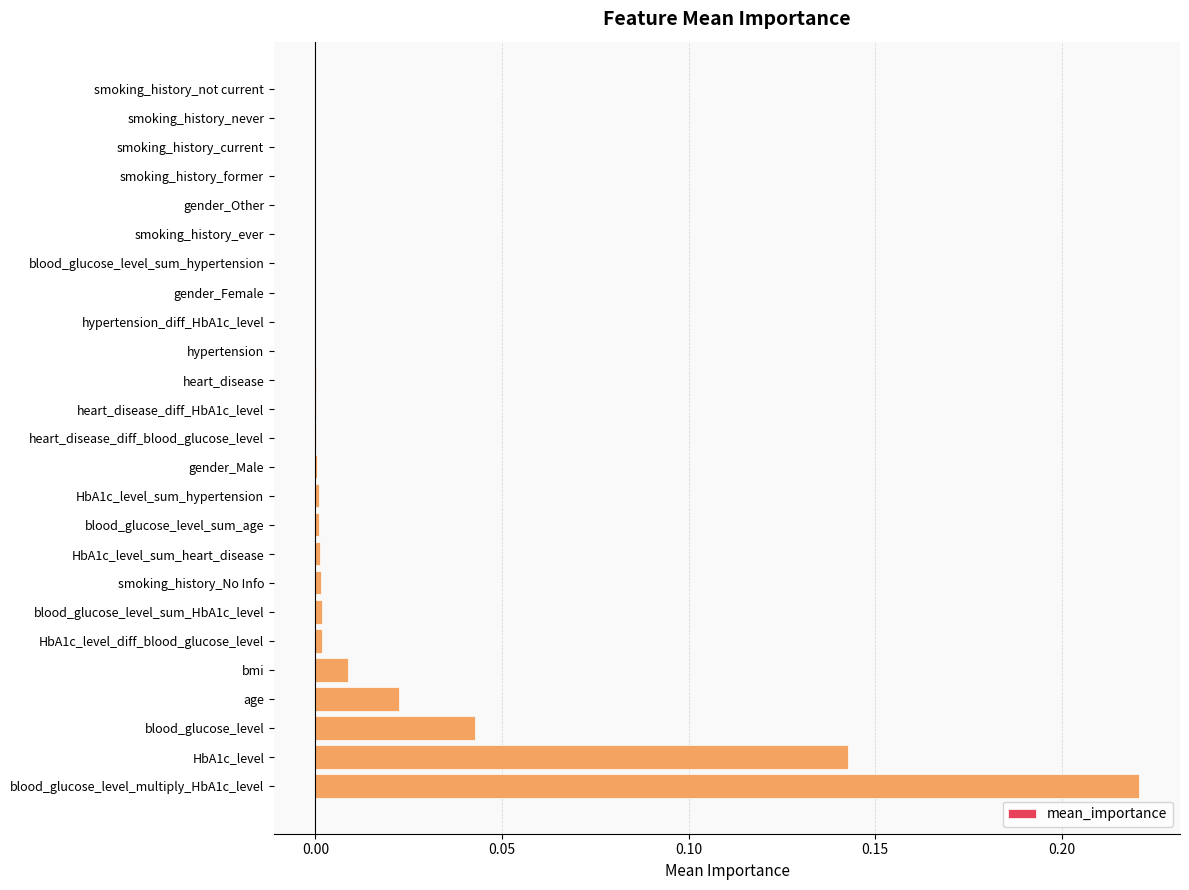

Are the bars grouped side by side (vs. stacked)?

No